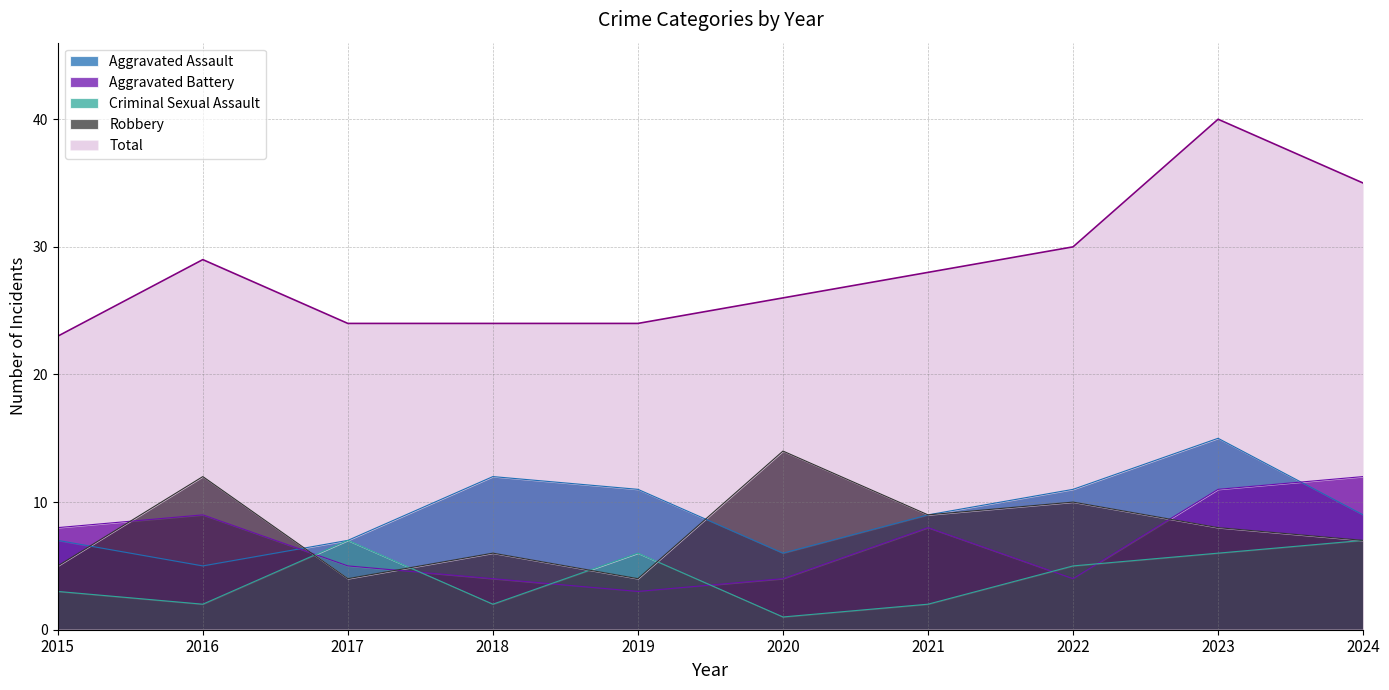

How many interior local peaks does the Aggravated Battery series have?

2